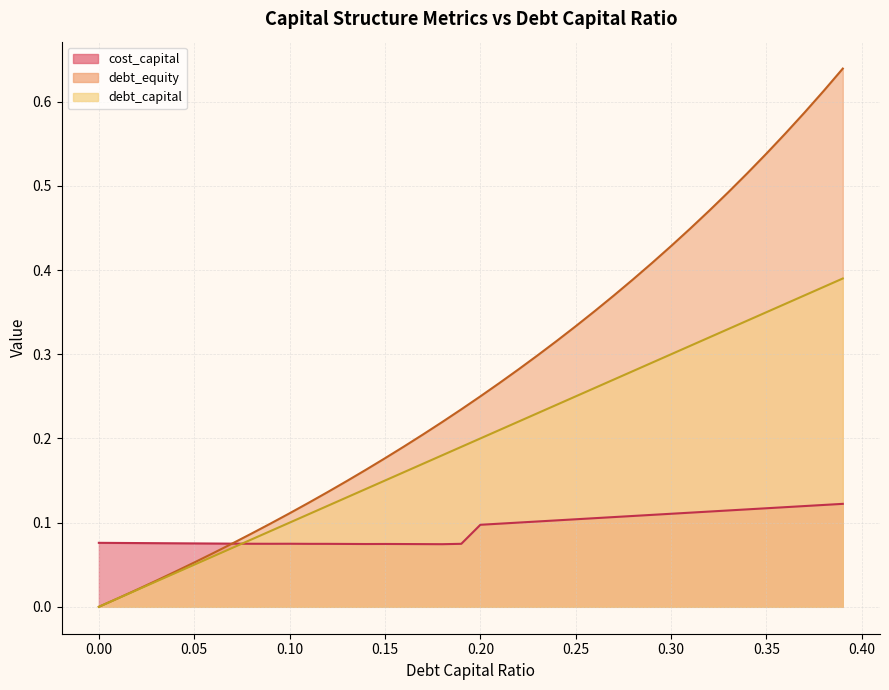

Between which two adjacent categories do cost_capital and debt_equity first intersect?

0.06 and 0.07